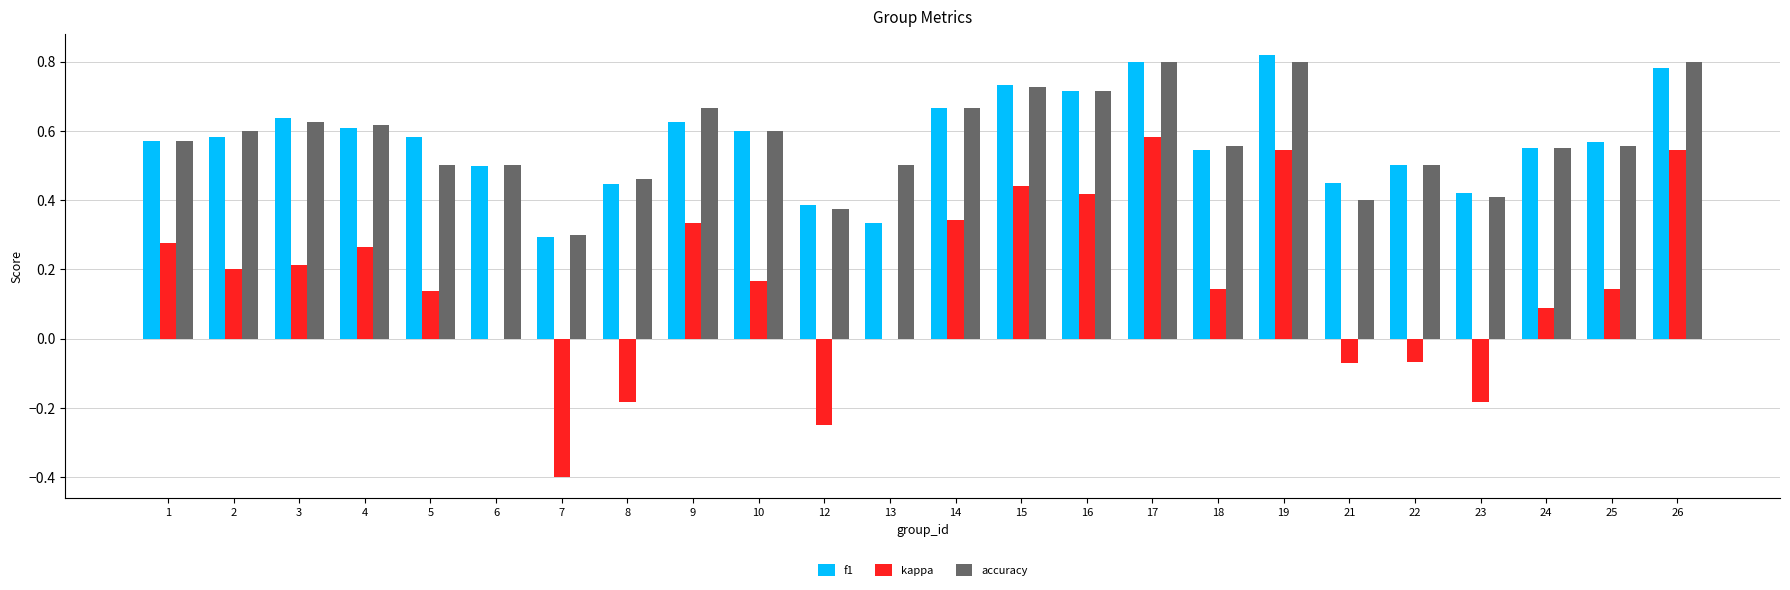

Is the value of accuracy at 2 greater than the value of kappa at 19?

Yes